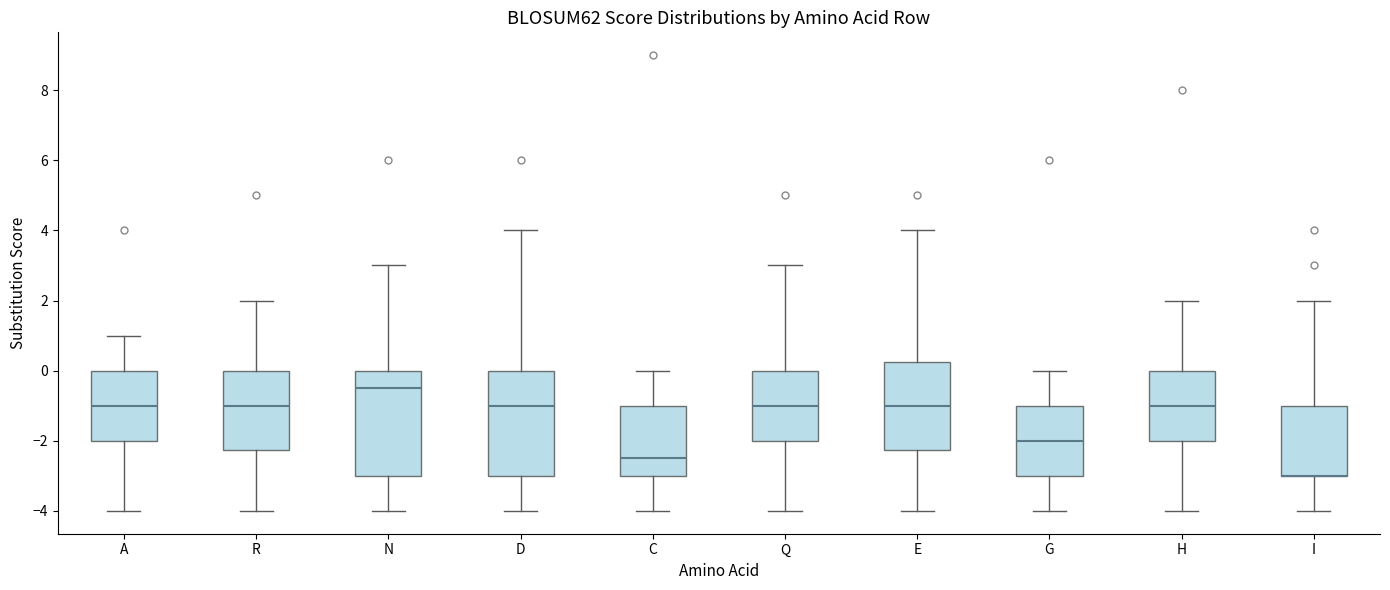

Reading left to right, transcribe this box plot: for each box, give where its median line is, the range the box spans, and where its two whiskers end, as read against the y-axis. The values are not printed on the chart, so give them approximately, as read against the axis.

A: median -1.0, box -2.0 to 0.0, whiskers -4.0 to 1.0
R: median -1.0, box -2.2 to 0.0, whiskers -4.0 to 2.0
N: median -0.4, box -3.0 to 0.0, whiskers -4.0 to 3.0
D: median -1.0, box -3.0 to 0.0, whiskers -4.0 to 4.0
C: median -2.4, box -3.0 to -1.0, whiskers -4.0 to 0.0
Q: median -1.0, box -2.0 to 0.0, whiskers -4.0 to 3.0
E: median -1.0, box -2.2 to 0.2, whiskers -4.0 to 4.0
G: median -2.0, box -3.0 to -1.0, whiskers -4.0 to 0.0
H: median -1.0, box -2.0 to 0.0, whiskers -4.0 to 2.0
I: median -3.0 (drawn on the box's lower edge), box -3.0 to -1.0, whiskers -4.0 to 2.0